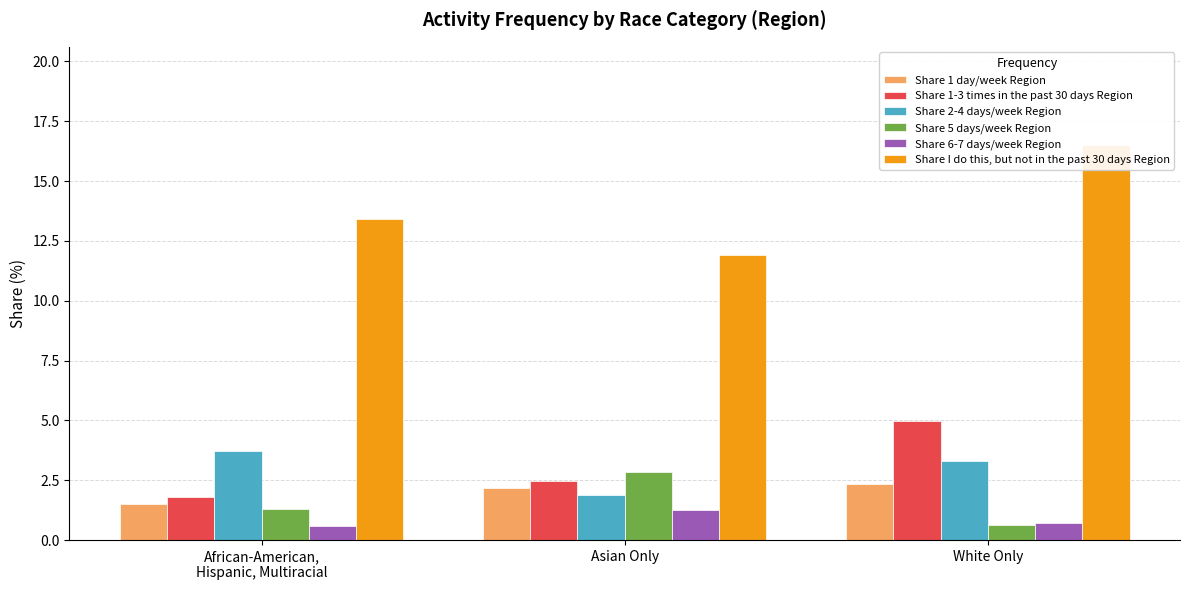

How many values in the Share 1-3 times in the past 30 days Region series are below 2?

1